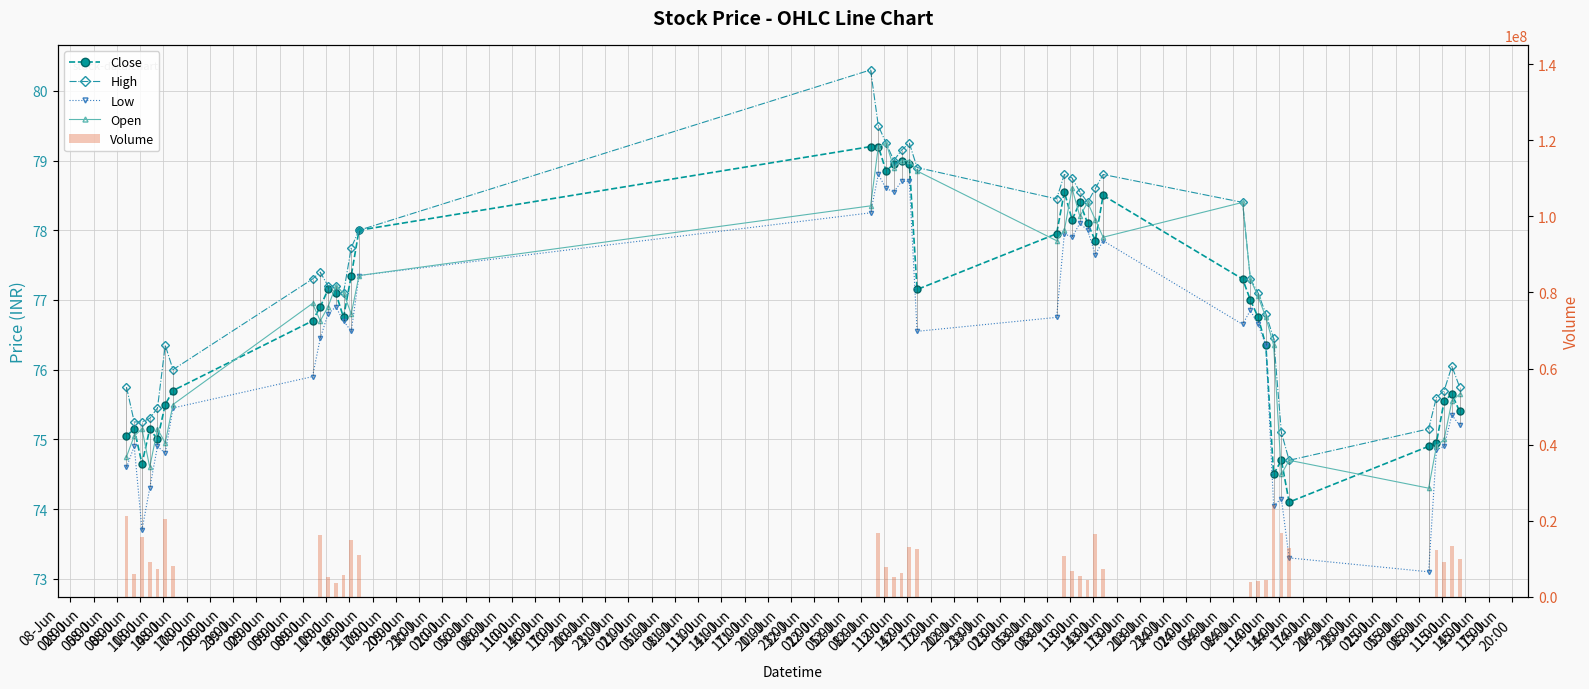

True or false: High has a value of 76.5 at 12-Jun
02:00.

True